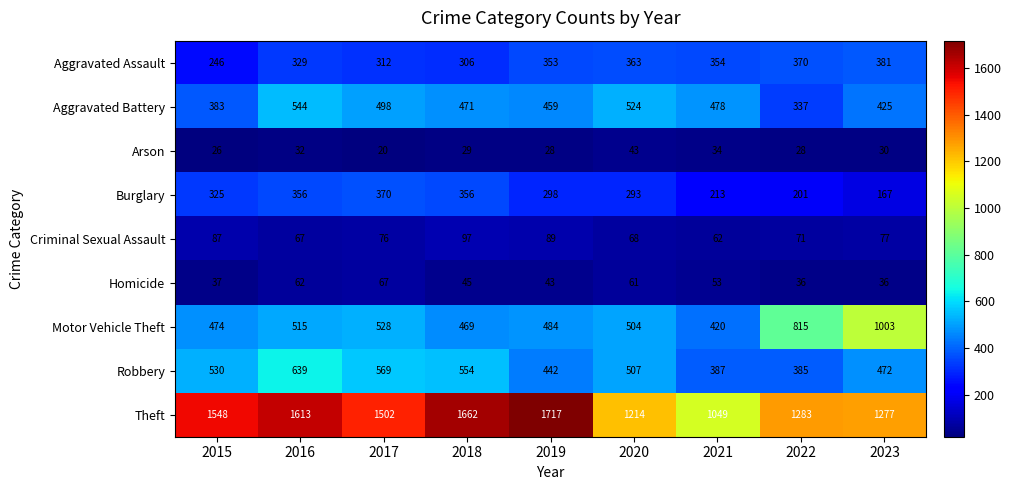

At which category is the sum across all series the highest?

2016